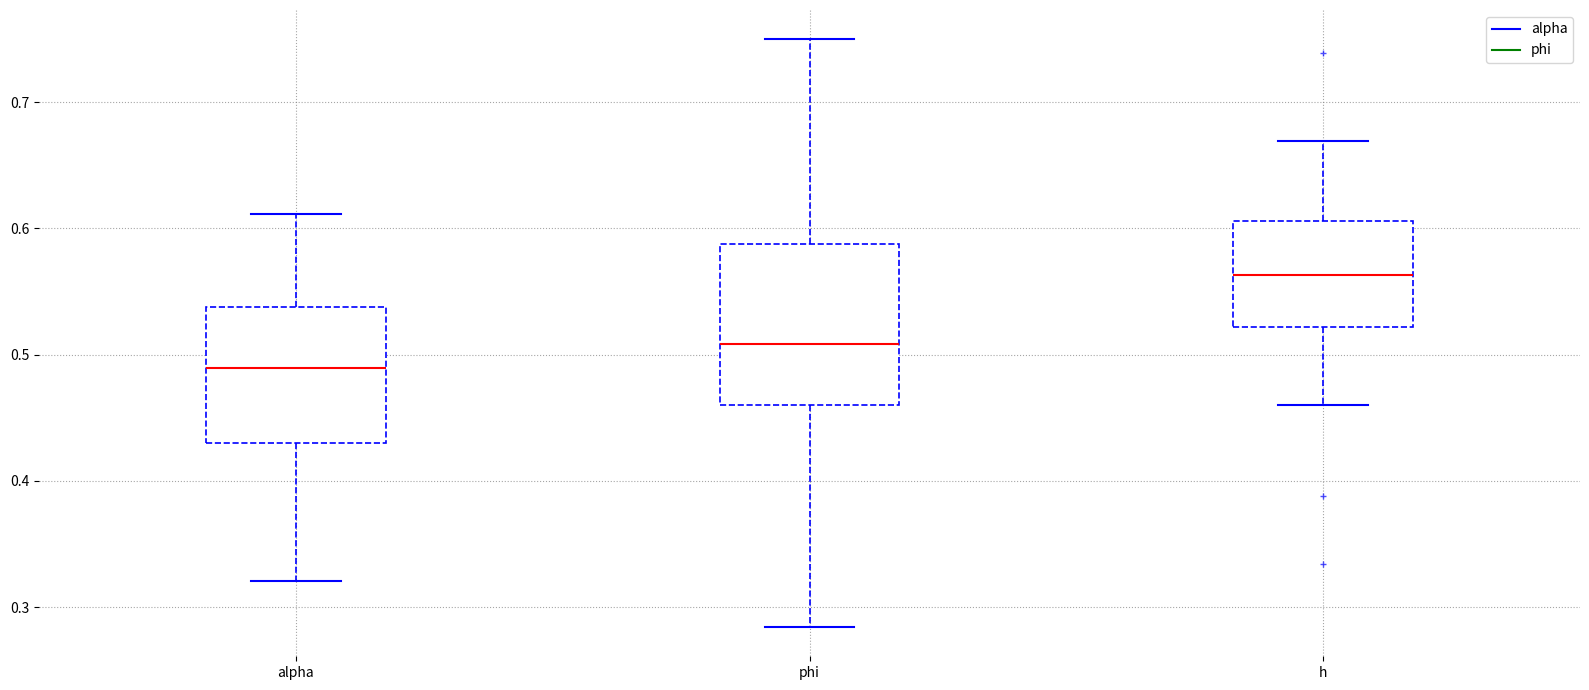

Reading left to right, read every box against the y-axis: the position of its median line, the range the box covers, and the ends of its whiskers. The values are not printed on the chart, so give them approximately, as read against the axis.

alpha: median 0.49, box 0.43 to 0.54, whiskers 0.32 to 0.61
phi: median 0.51, box 0.46 to 0.59, whiskers 0.28 to 0.75
h: median 0.56, box 0.52 to 0.61, whiskers 0.46 to 0.67